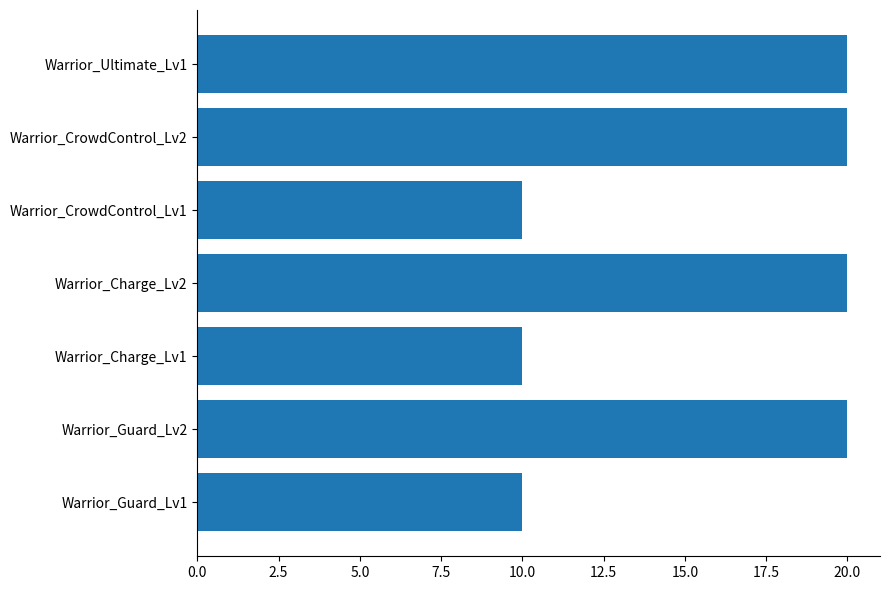

Is it true that the value at Warrior_Charge_Lv1 is 10?

True